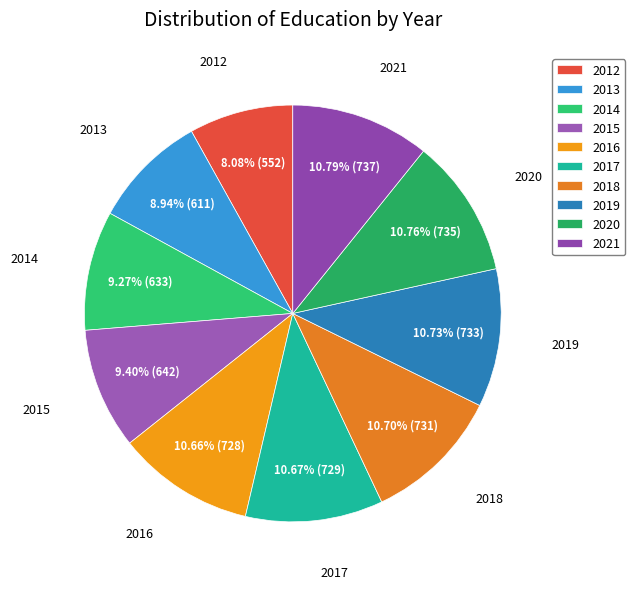

What is the smallest slice in the pie chart?

2012